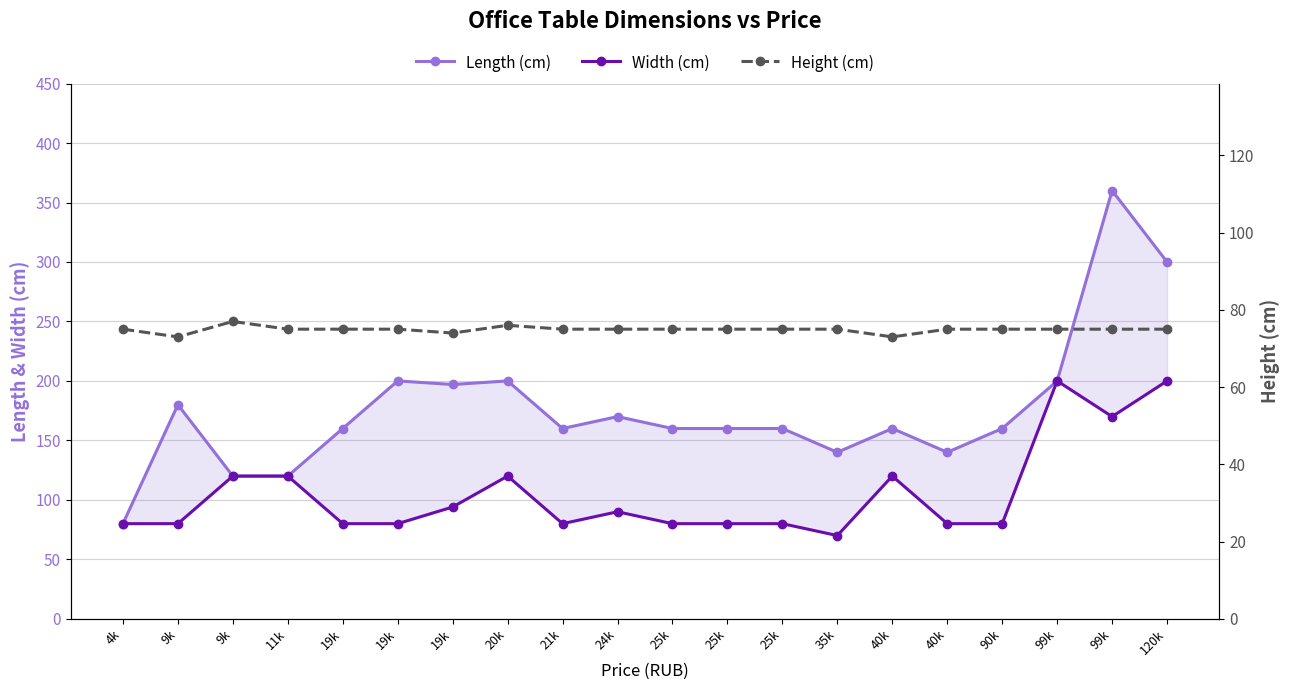

Between 40k and 35k, which is larger?

40k